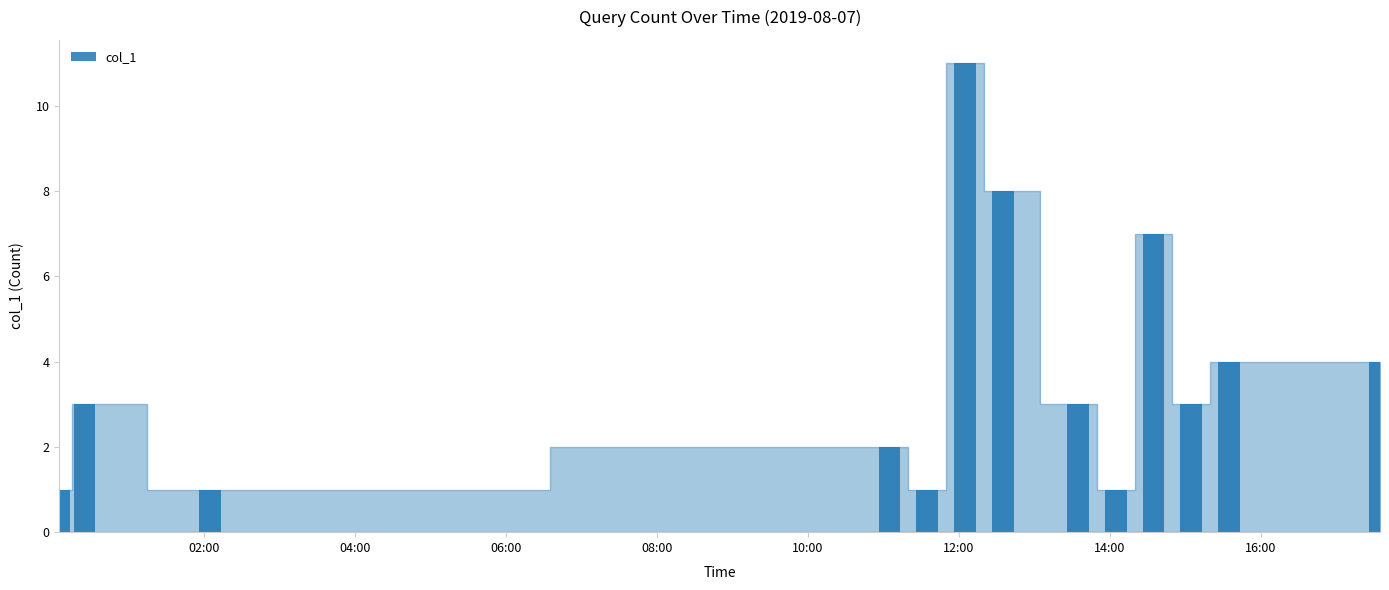

What is the greatest value displayed?

11